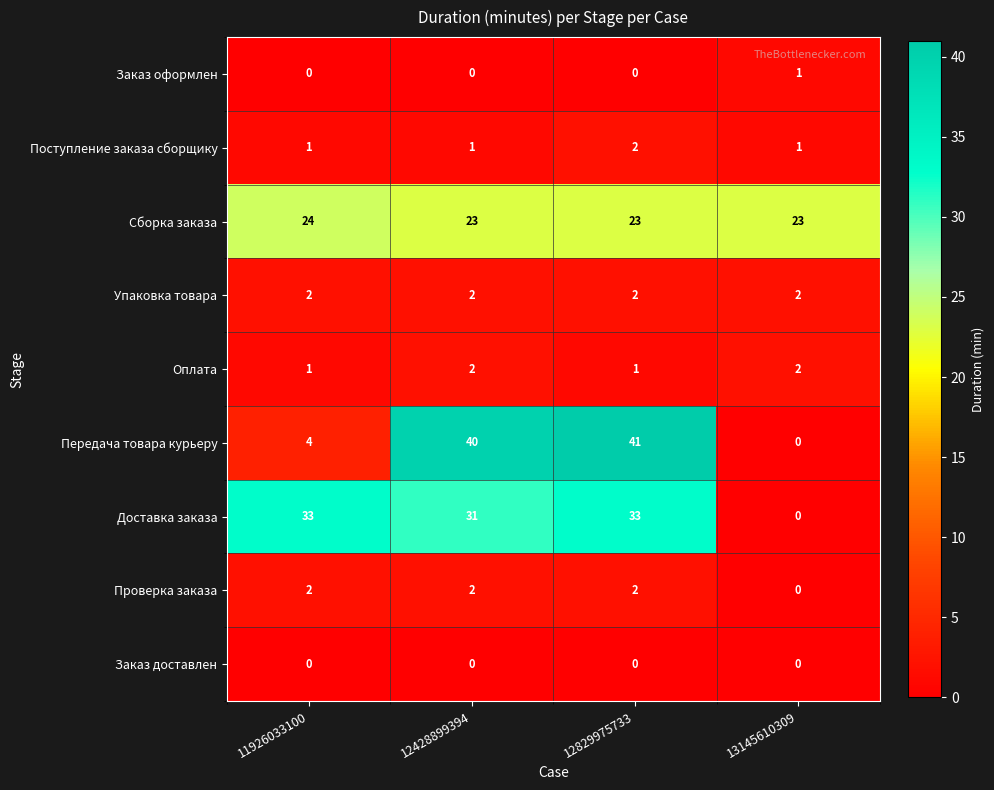

At how many categories does at least one series exceed 0?

4